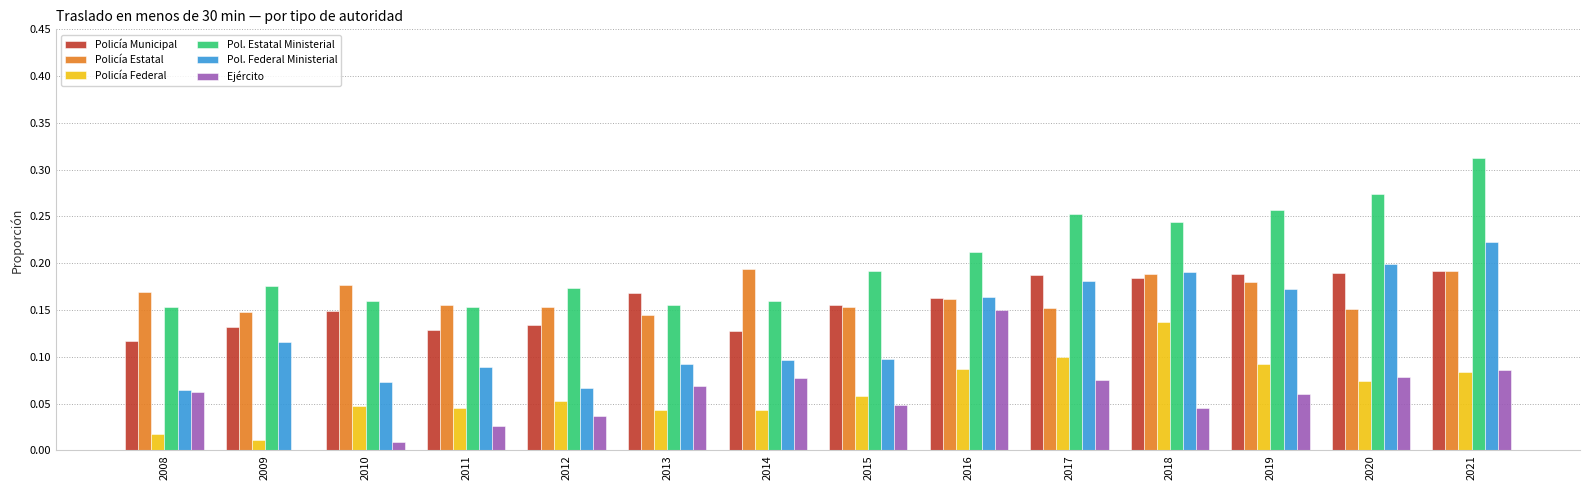

Are the bars horizontal?

No